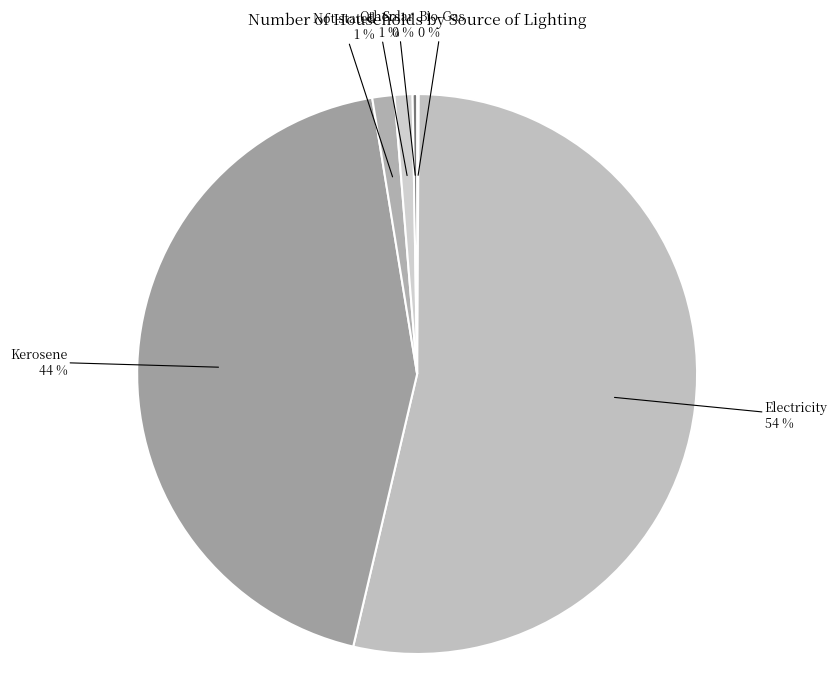

To the nearest percent, what is the difference between the Electricity and Kerosene slice percentages?

10%